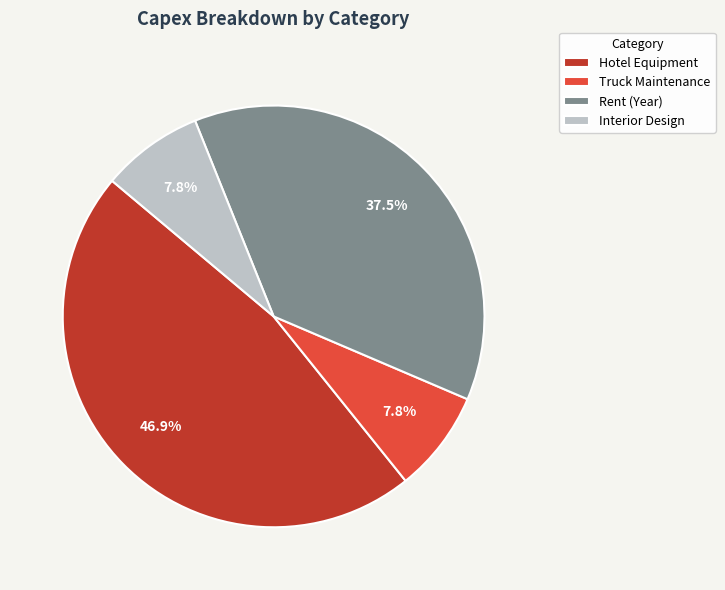

What portion of the pie excludes Hotel Equipment?

53.1%